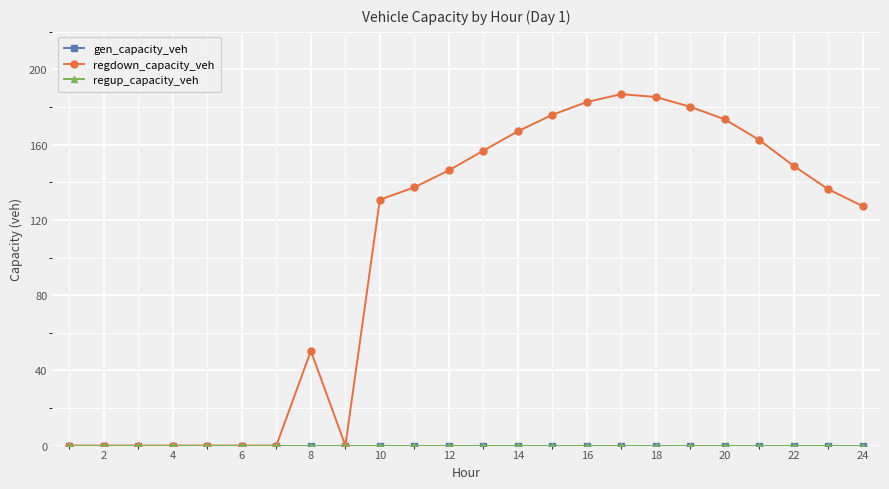

How many lines are shown in the chart?

3